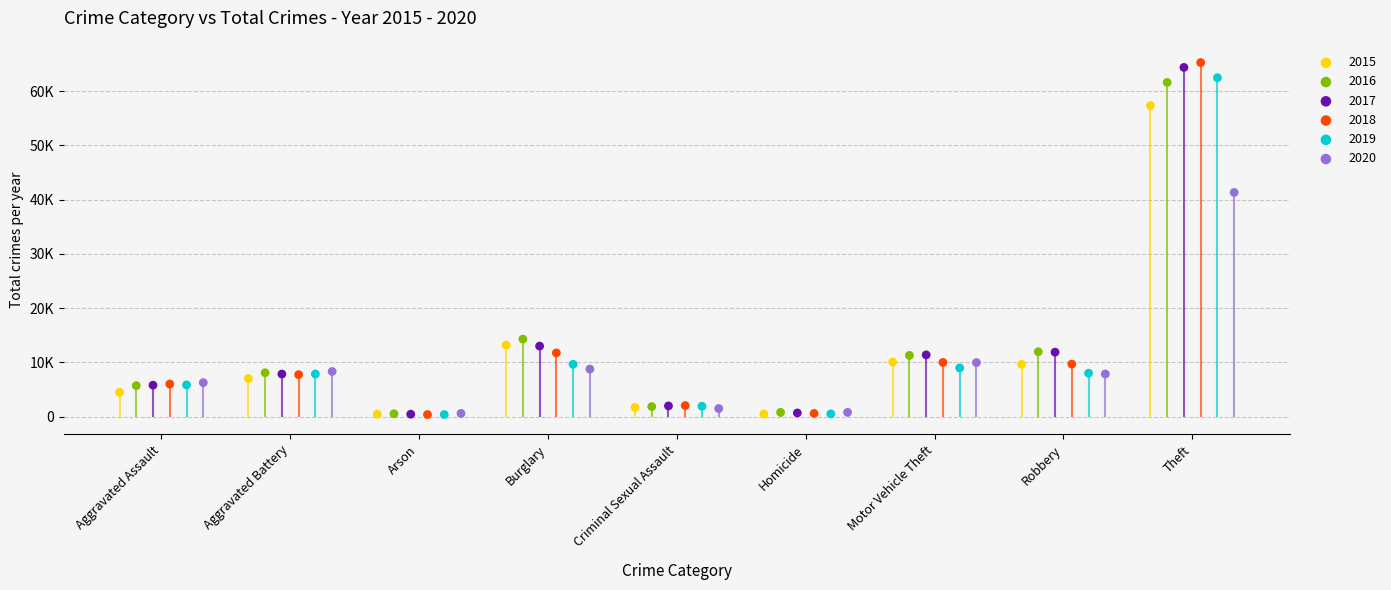

Which series has the largest total across all categories?

2017